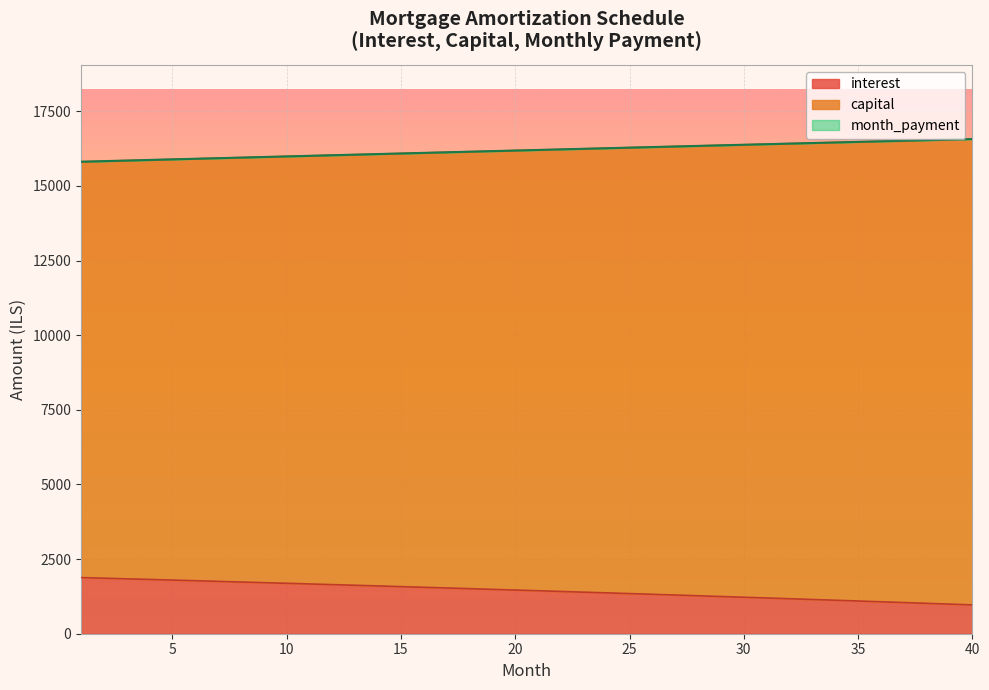

True or false: interest and opening_balance cross at least once.

False